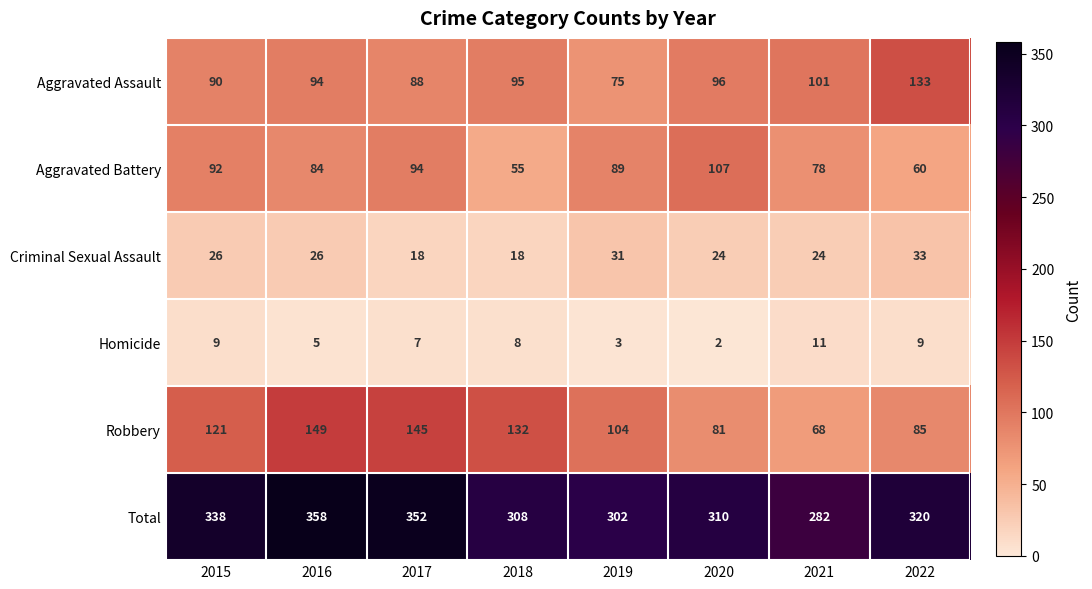

Between 2016 and 2017, which series saw the biggest shift?

Aggravated Battery